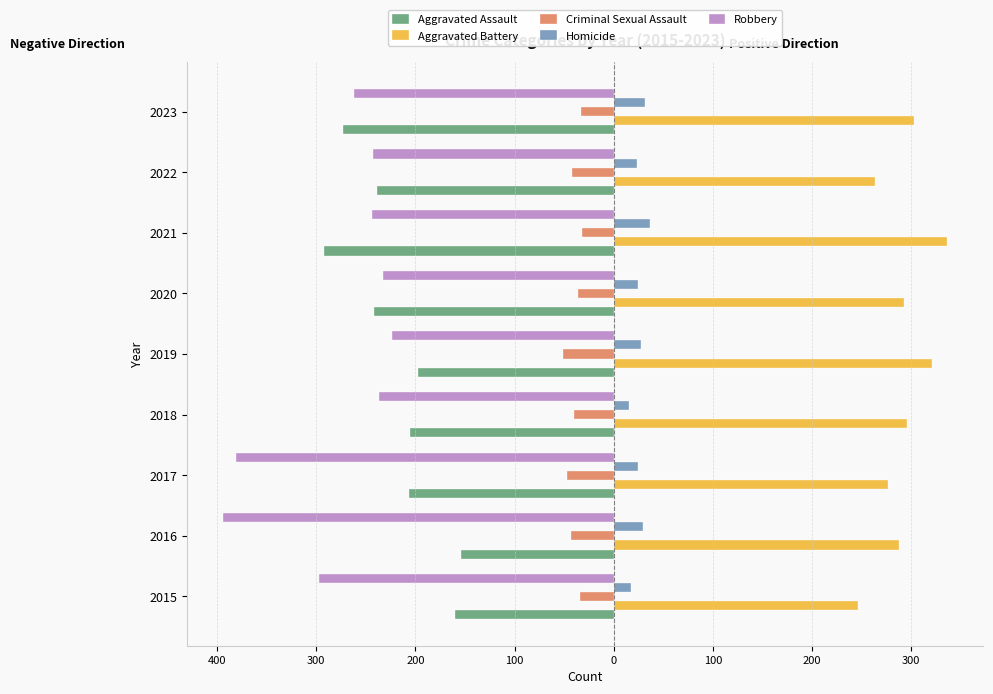

Which series has the largest range (max minus min)?

Robbery